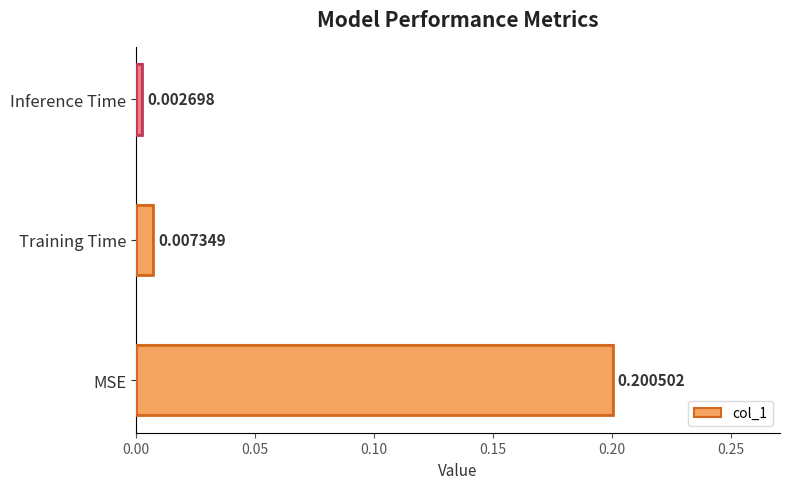

What is the sum of all values?

0.2